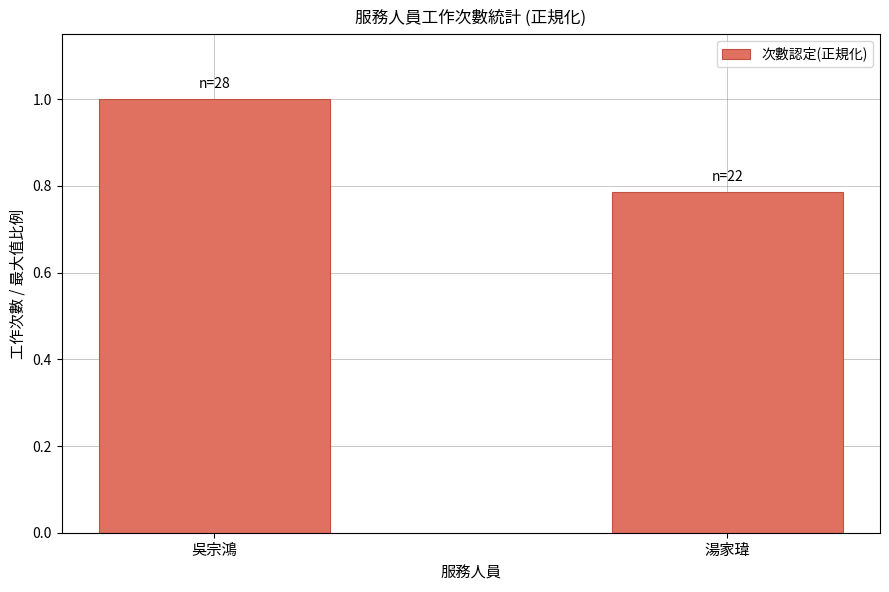

Rank the categories by value from highest to lowest.

吳宗鴻, 湯家瑋